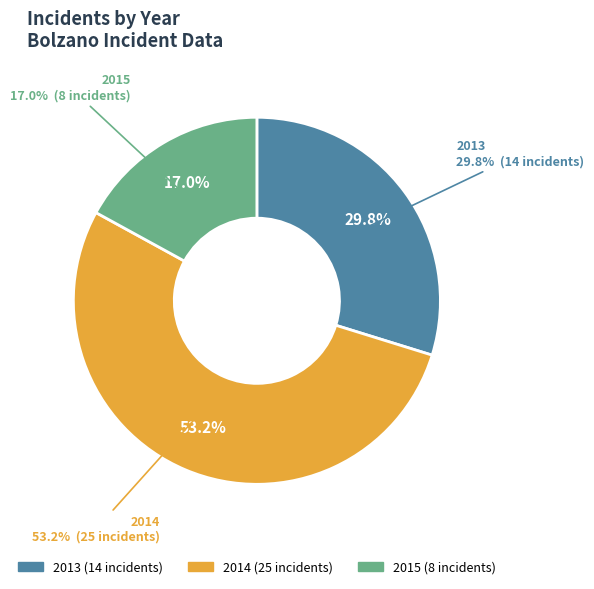

True or false: 15 accounts for 1% of the total.

False